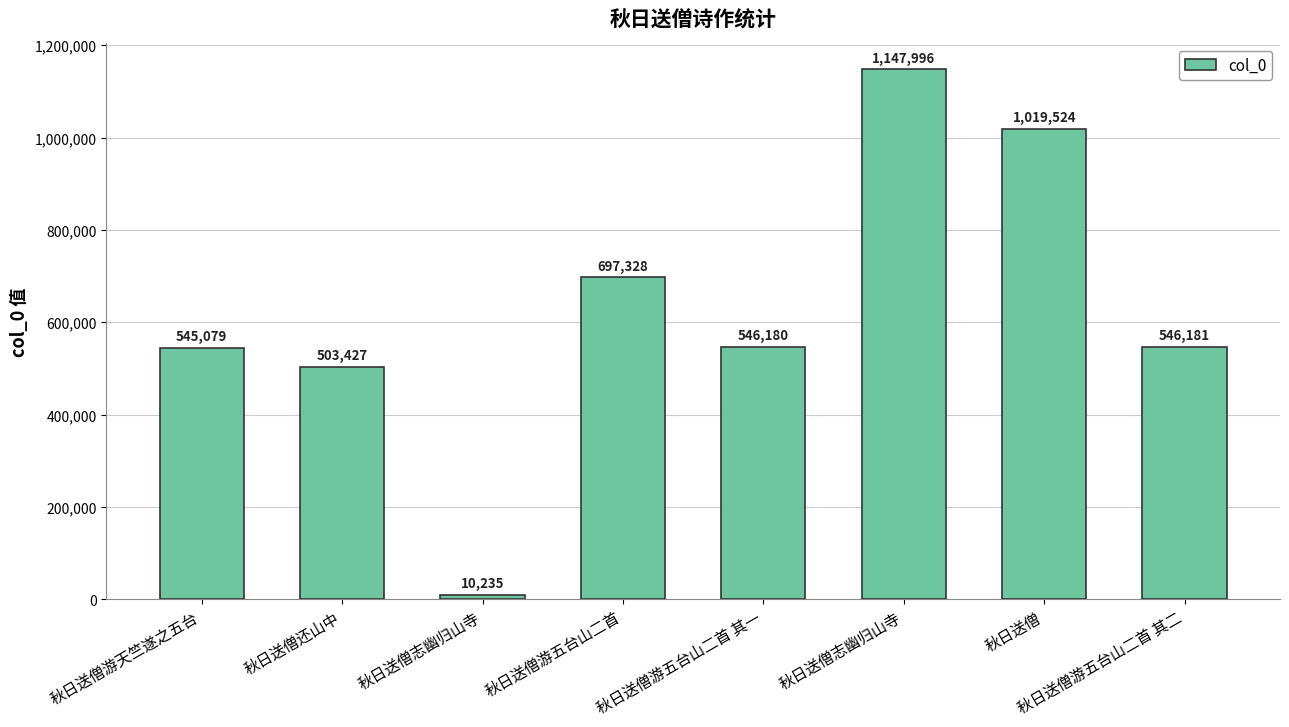

How many distinct data groups are displayed?

1